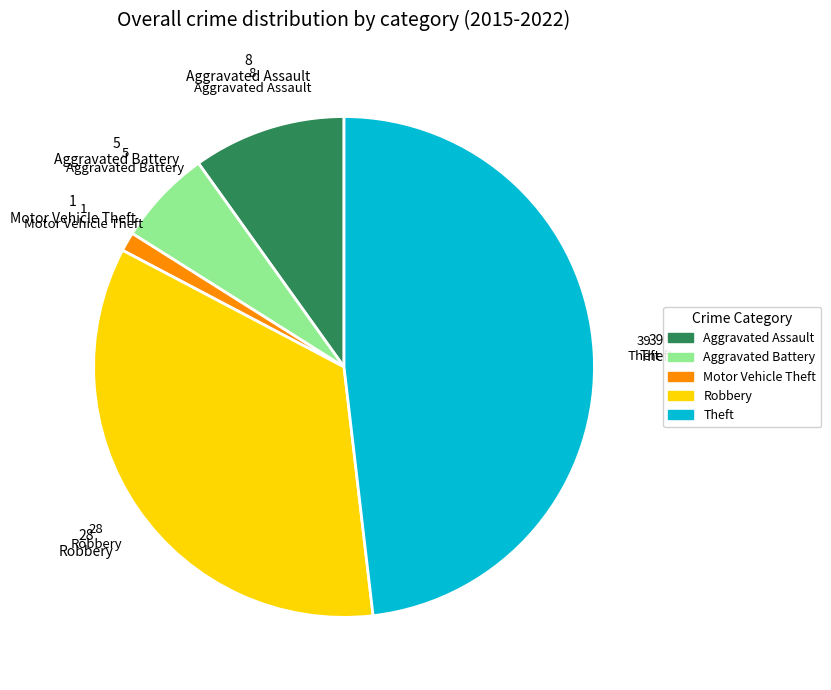

The Robbery slice represents 22% of the pie. True or false?

False